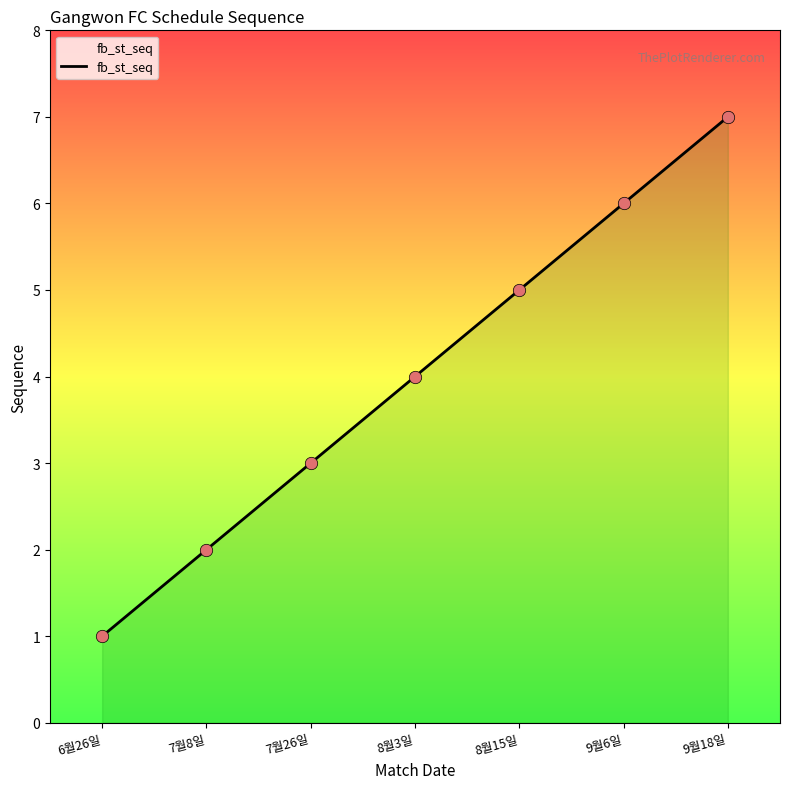

Between 8월15일 and 7월26일, which is larger?

8월15일